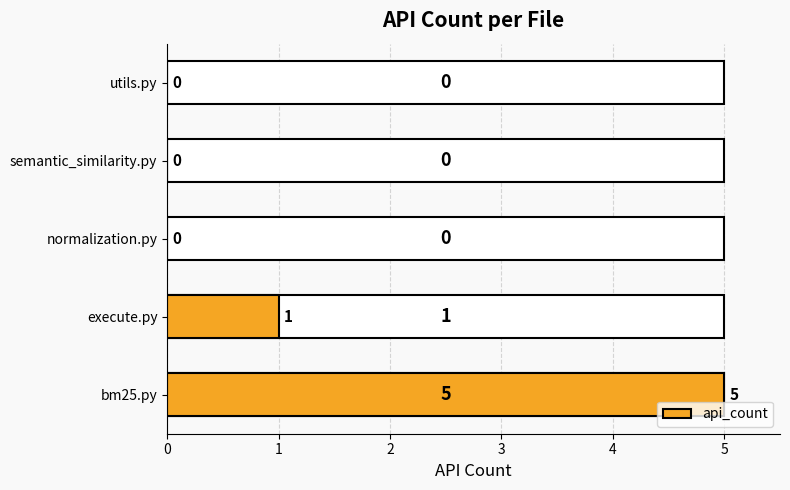

Reading bottom to top, list all the values displayed in this chart.

bm25.py=5	execute.py=1	normalization.py=0	semantic_similarity.py=0	utils.py=0